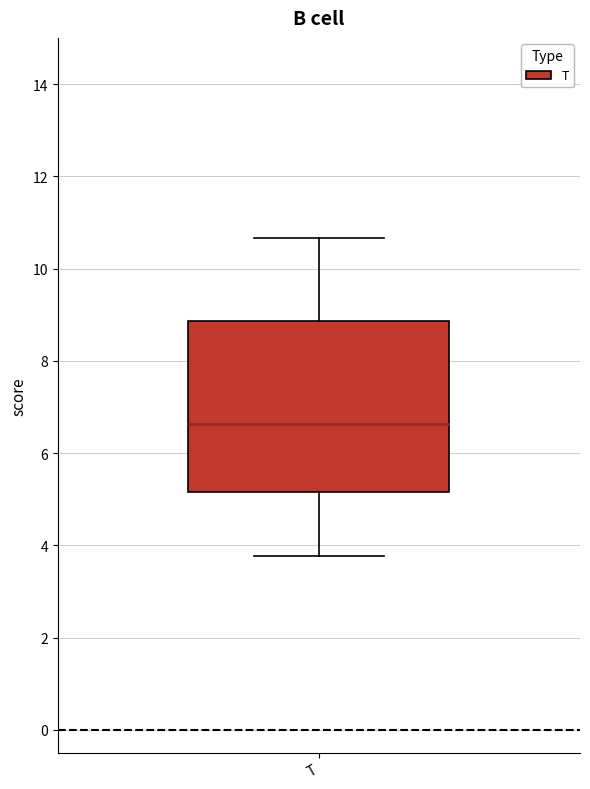

Transcribe this box plot: give where the median line is, the range the box spans, and where the two whiskers end, as read against the y-axis. The values are not printed on the chart, so give them approximately, as read against the axis.

median 6.6, box 5.2 to 8.8, whiskers 3.8 to 10.6